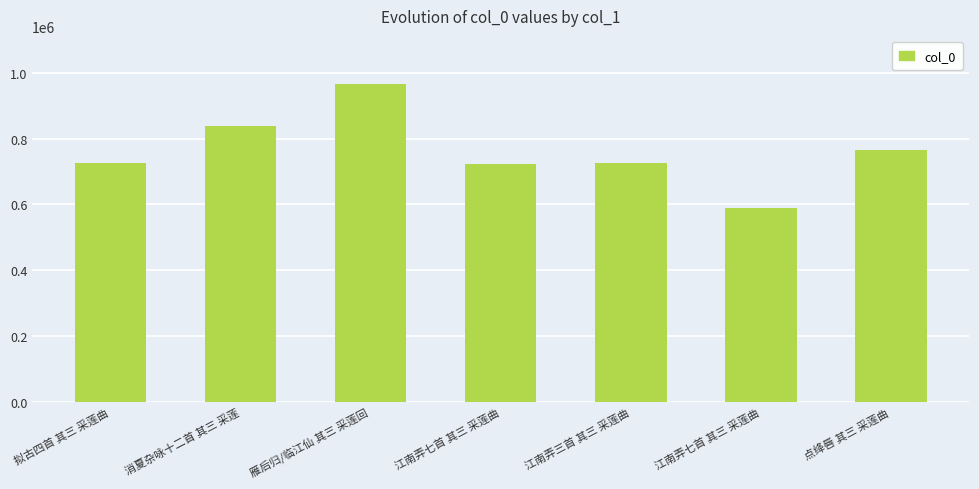

Is it true that the value at 雁后归/临江仙 其三 采莲回 is 1433738?

False